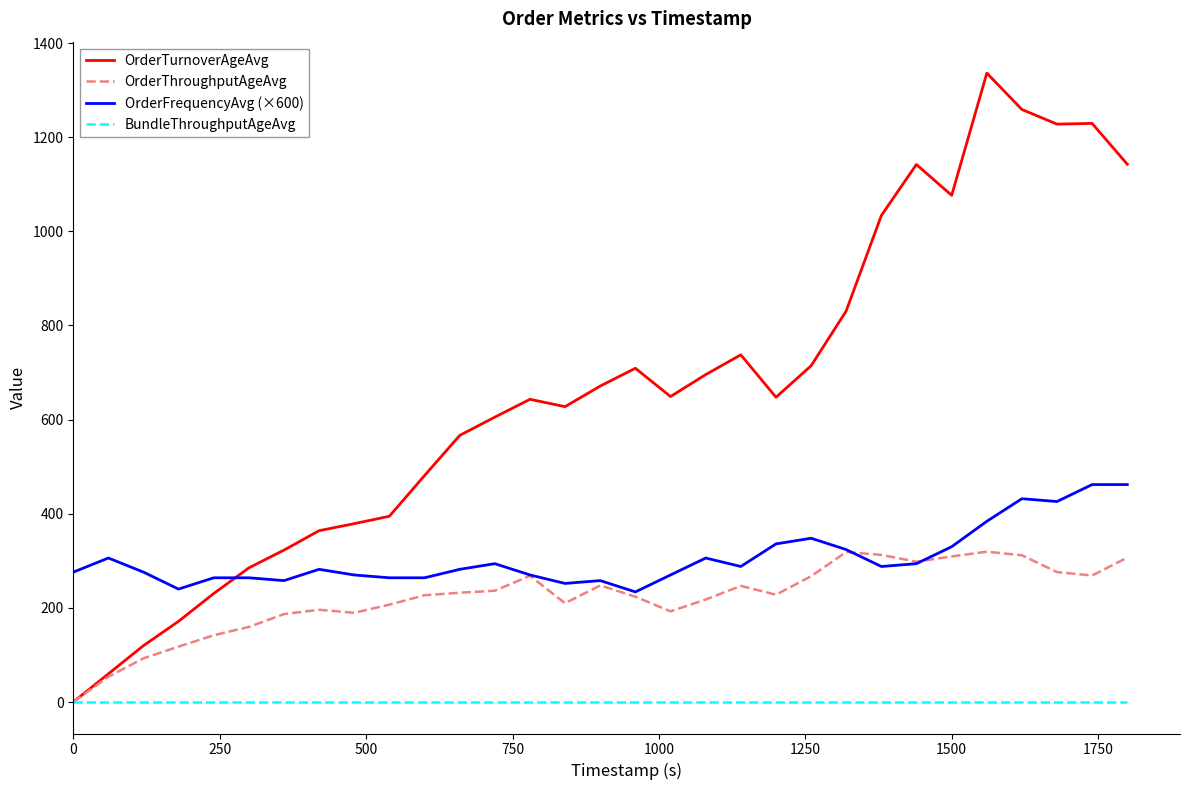

Which series has the widest spread of values?

OrderTurnoverAgeAvg